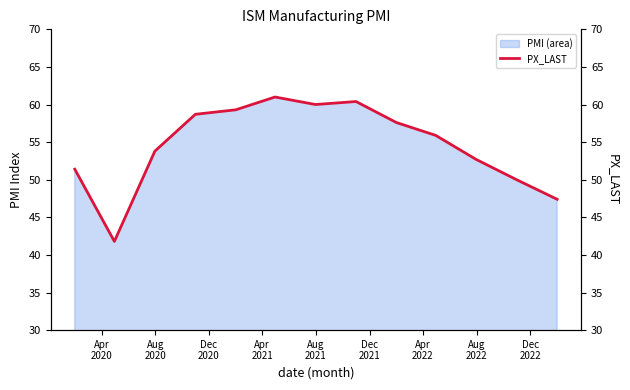

At which label is the value closest to 51?

Apr
2020